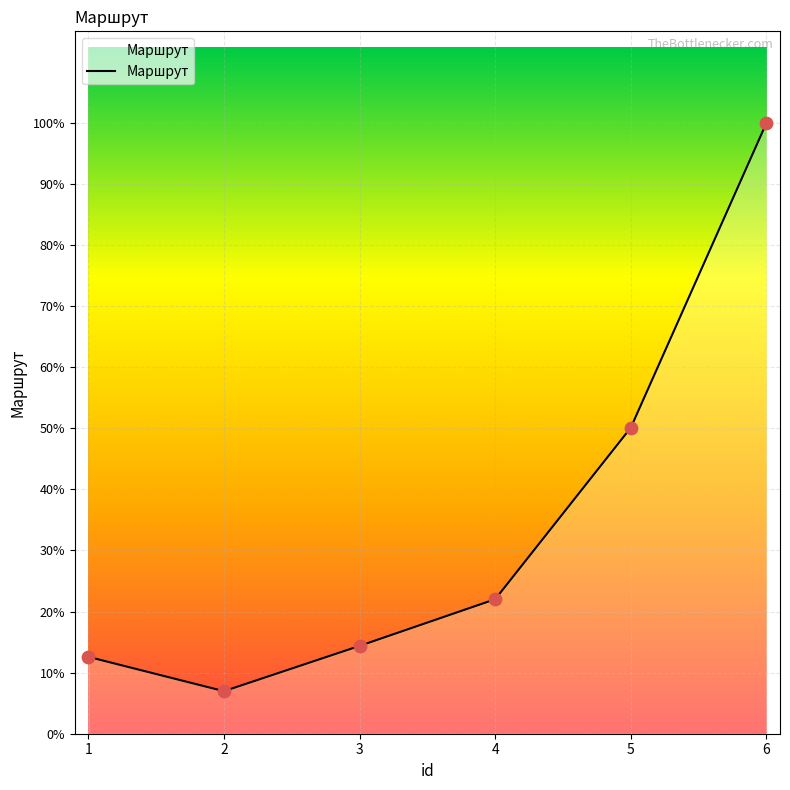

What is the change in value from 1 to 6?

+389